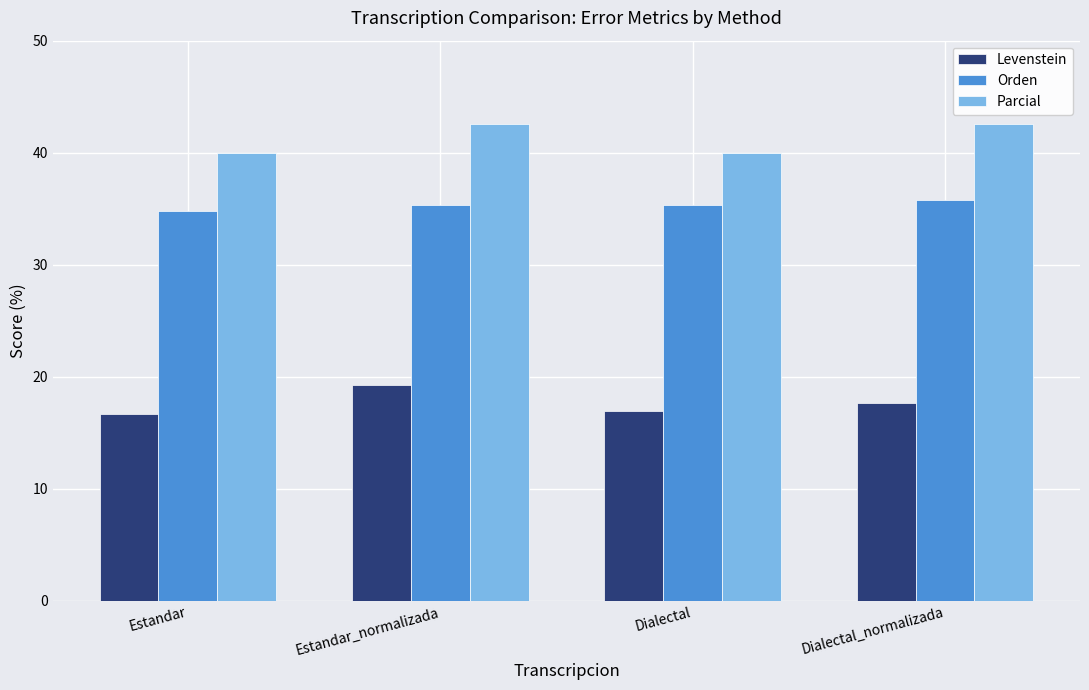

What is the minimum value shown in the chart?

16.7